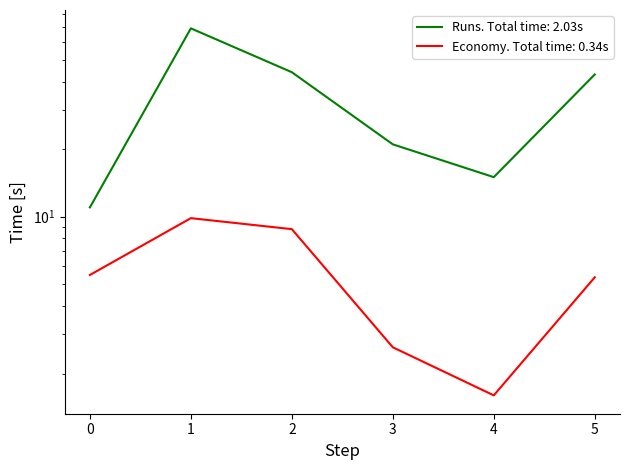

Reading right to left, list all the values displayed in this chart.

Runs: 43.0	15.0	21.0	44.0	69.0	11.0
Economy: 5.4	1.6	2.6	8.8	9.8	5.5